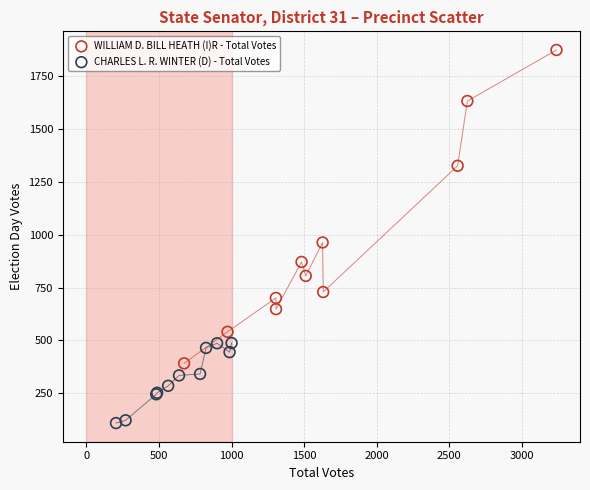

Which series has the widest spread of Y values?

WILLIAM D. BILL HEATH (I)R - Total Votes